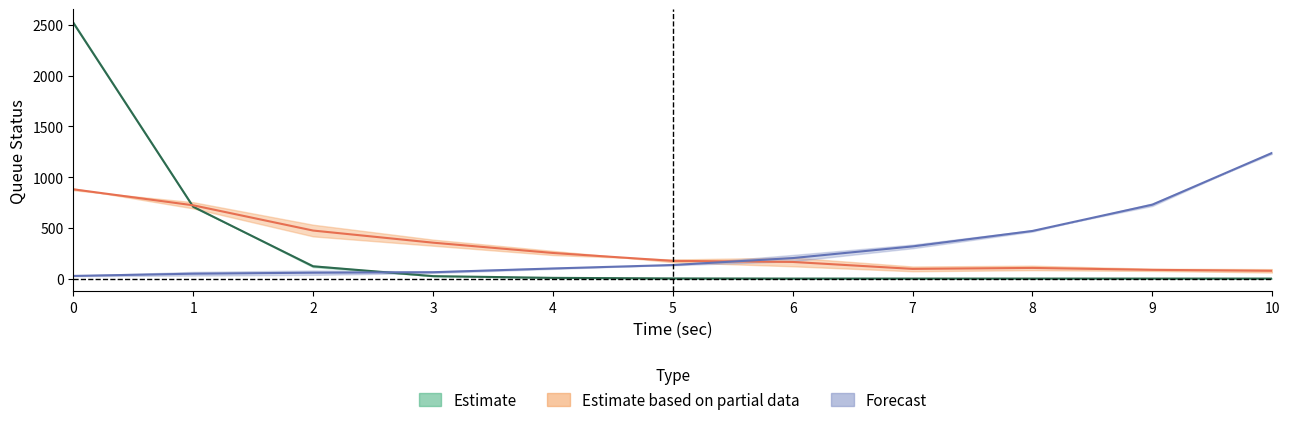

The Series3 series shows 48.0 at 1. True or false?

True